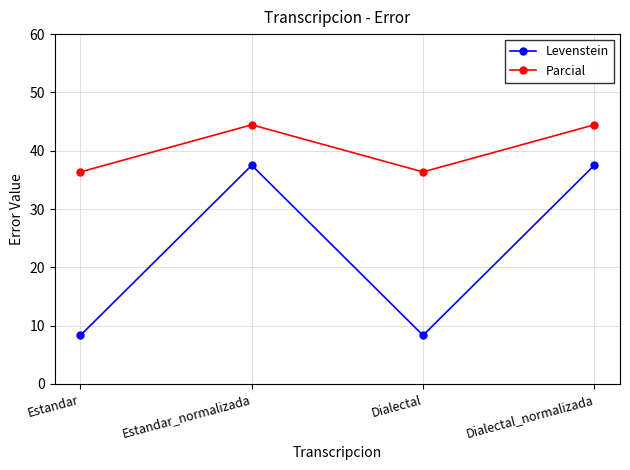

What is the smallest value displayed?

8.3